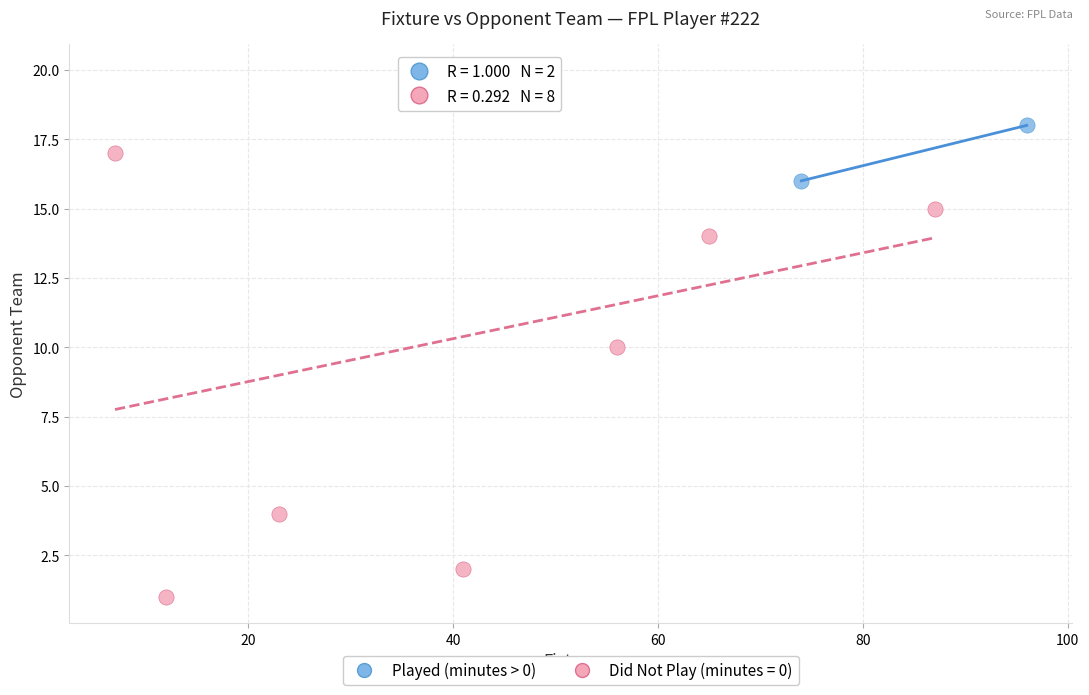

What are all the series names shown in the legend?

Played (minutes > 0), Did Not Play (minutes = 0)